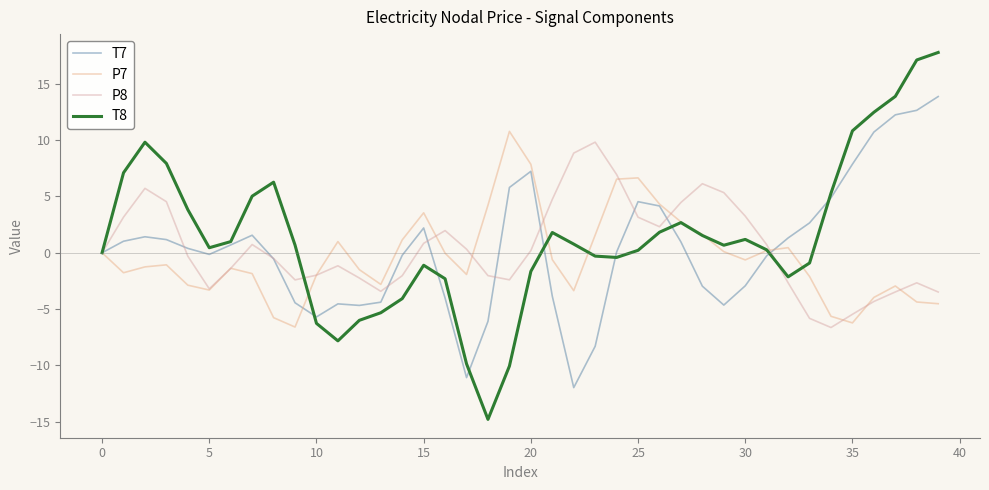

What are all the series names shown in the legend?

T7, P7, P8, T8